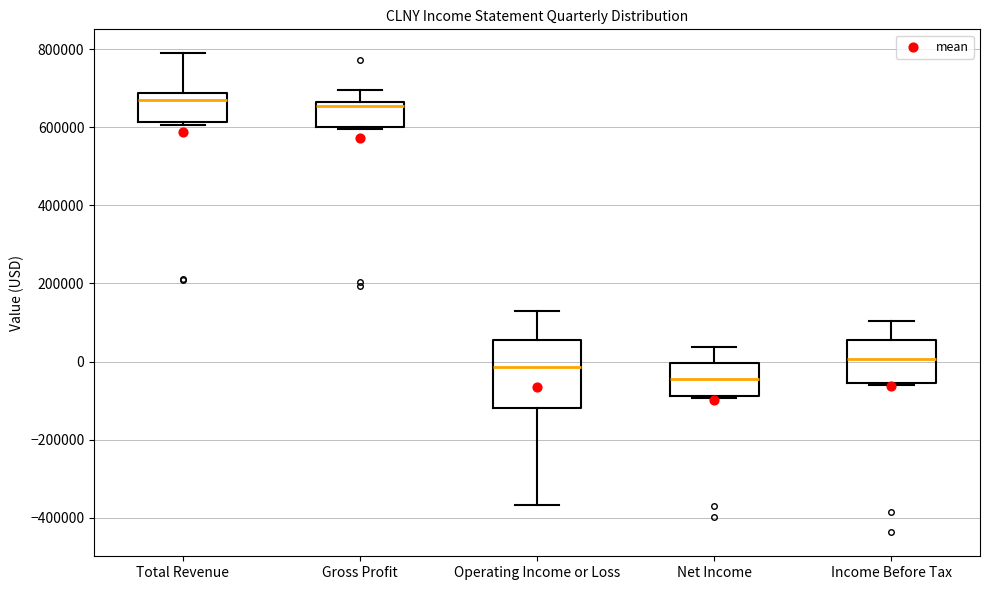

Reading left to right, transcribe this box plot: for each box, give where its median line is, the range the box spans, and where its two whiskers end, as read against the y-axis. The values are not printed on the chart, so give them approximately, as read against the axis.

Total Revenue: median 680000 (just below the box's upper edge), box 620000 to 680000, whiskers 600000 to 780000
Gross Profit: median 660000 (just below the box's upper edge), box 600000 to 660000, whiskers 600000 (just below the box's lower edge) to 700000
Operating Income or Loss: median -20000, box -120000 to 60000, whiskers -360000 to 120000
Net Income: median -40000, box -80000 to 0, whiskers -100000 to 40000
Income Before Tax: median 0, box -60000 to 60000, whiskers -60000 to 100000